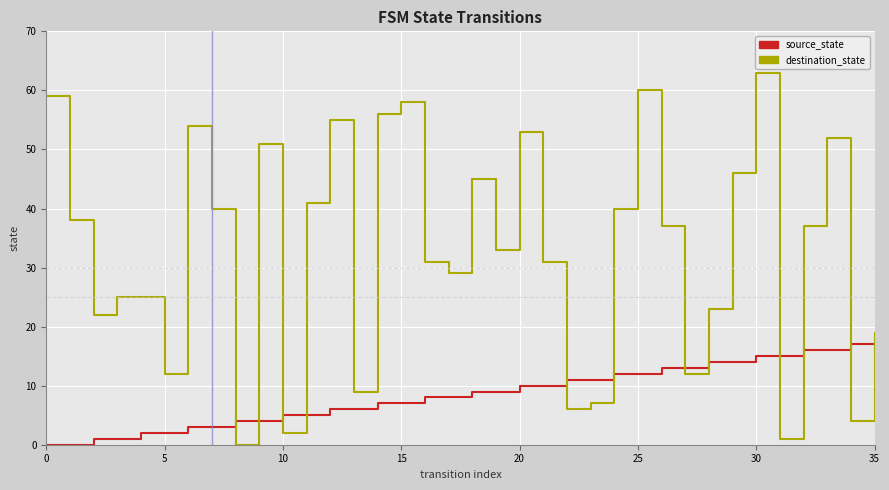

How many distinct data groups are displayed?

2